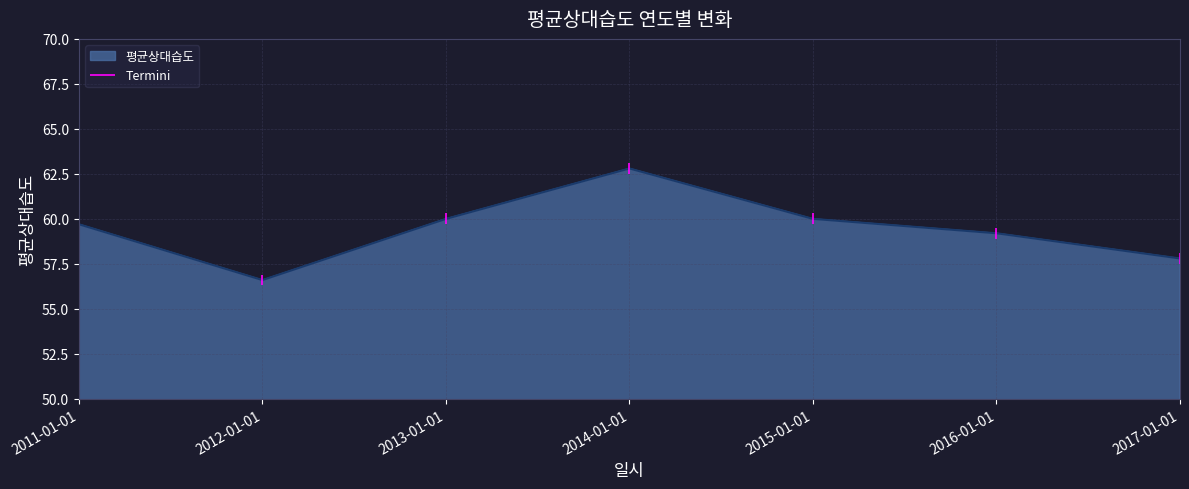

Rank the categories by value from lowest to highest.

2012-01-01, 2017-01-01, 2016-01-01, 2011-01-01, 2013-01-01, 2015-01-01, 2014-01-01